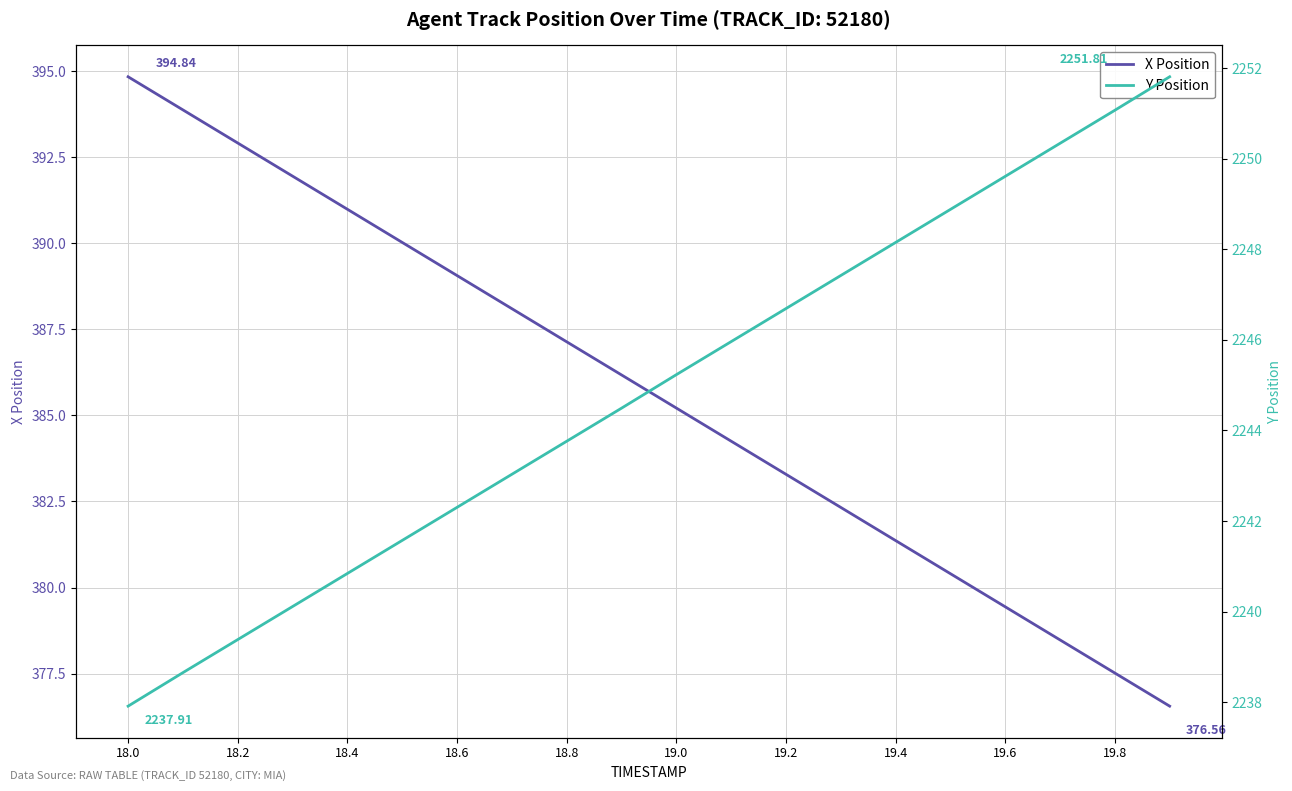

Reading right to left, list all the values displayed in this chart.

X Position: 376.6	377.5	378.5	379.4	380.4	381.4	382.3	383.3	384.3	385.2	386.2	387.1	388.1	389.1	390.0	391.0	391.9	392.9	393.9	394.8
Y Position: 2251.8	2251.1	2250.3	2249.6	2248.9	2248.2	2247.4	2246.7	2246.0	2245.2	2244.5	2243.8	2243.0	2242.3	2241.6	2240.8	2240.1	2239.4	2238.7	2237.9